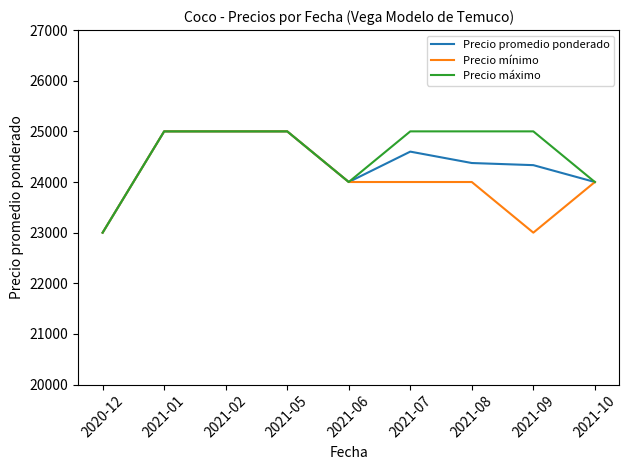

What is the average value of the Precio promedio ponderado series?

24368